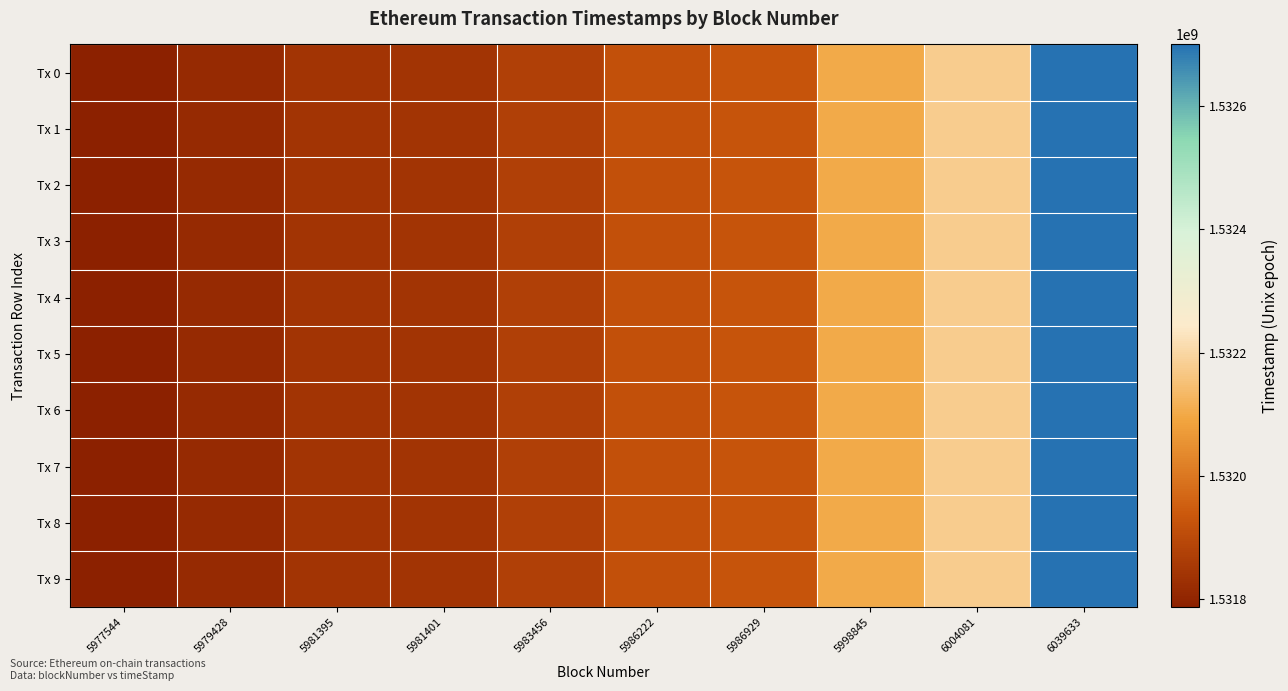

Reading left to right, transcribe all the data shown in this chart.

Tx 0: 5977544=1531786133	5979428=1531813857	5981395=1531843073	5981401=1531843211	5983456=1531872868	5986222=1531914867	5986929=1531925442	5998845=1532102020	6004081=1532178913	6039633=1532700533
Tx 1: 5977544=1531786133	5979428=1531813857	5981395=1531843073	5981401=1531843211	5983456=1531872868	5986222=1531914867	5986929=1531925442	5998845=1532102020	6004081=1532178913	6039633=1532700533
Tx 2: 5977544=1531786133	5979428=1531813857	5981395=1531843073	5981401=1531843211	5983456=1531872868	5986222=1531914867	5986929=1531925442	5998845=1532102020	6004081=1532178913	6039633=1532700533
Tx 3: 5977544=1531786133	5979428=1531813857	5981395=1531843073	5981401=1531843211	5983456=1531872868	5986222=1531914867	5986929=1531925442	5998845=1532102020	6004081=1532178913	6039633=1532700533
Tx 4: 5977544=1531786133	5979428=1531813857	5981395=1531843073	5981401=1531843211	5983456=1531872868	5986222=1531914867	5986929=1531925442	5998845=1532102020	6004081=1532178913	6039633=1532700533
Tx 5: 5977544=1531786133	5979428=1531813857	5981395=1531843073	5981401=1531843211	5983456=1531872868	5986222=1531914867	5986929=1531925442	5998845=1532102020	6004081=1532178913	6039633=1532700533
Tx 6: 5977544=1531786133	5979428=1531813857	5981395=1531843073	5981401=1531843211	5983456=1531872868	5986222=1531914867	5986929=1531925442	5998845=1532102020	6004081=1532178913	6039633=1532700533
Tx 7: 5977544=1531786133	5979428=1531813857	5981395=1531843073	5981401=1531843211	5983456=1531872868	5986222=1531914867	5986929=1531925442	5998845=1532102020	6004081=1532178913	6039633=1532700533
Tx 8: 5977544=1531786133	5979428=1531813857	5981395=1531843073	5981401=1531843211	5983456=1531872868	5986222=1531914867	5986929=1531925442	5998845=1532102020	6004081=1532178913	6039633=1532700533
Tx 9: 5977544=1531786133	5979428=1531813857	5981395=1531843073	5981401=1531843211	5983456=1531872868	5986222=1531914867	5986929=1531925442	5998845=1532102020	6004081=1532178913	6039633=1532700533